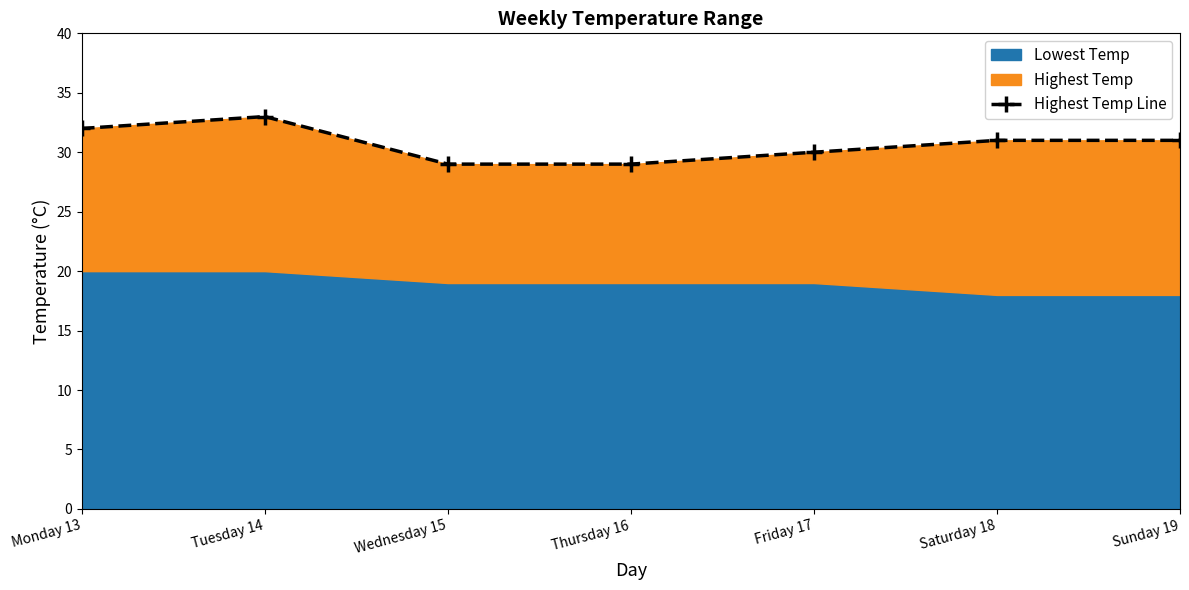

List the labels in order of value, smallest first.

Wednesday 15, Thursday 16, Friday 17, Saturday 18, Sunday 19, Monday 13, Tuesday 14